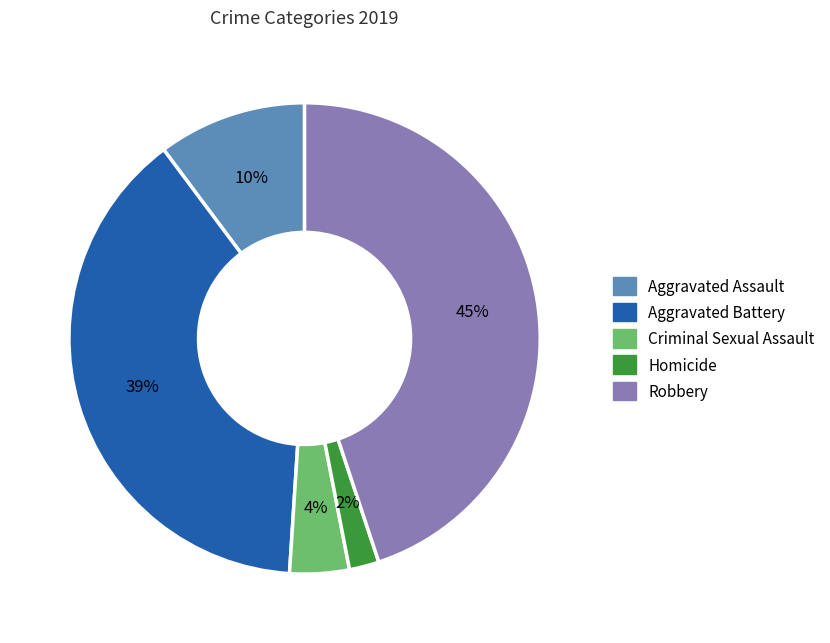

To the nearest percent, what is the average slice percentage?

20%